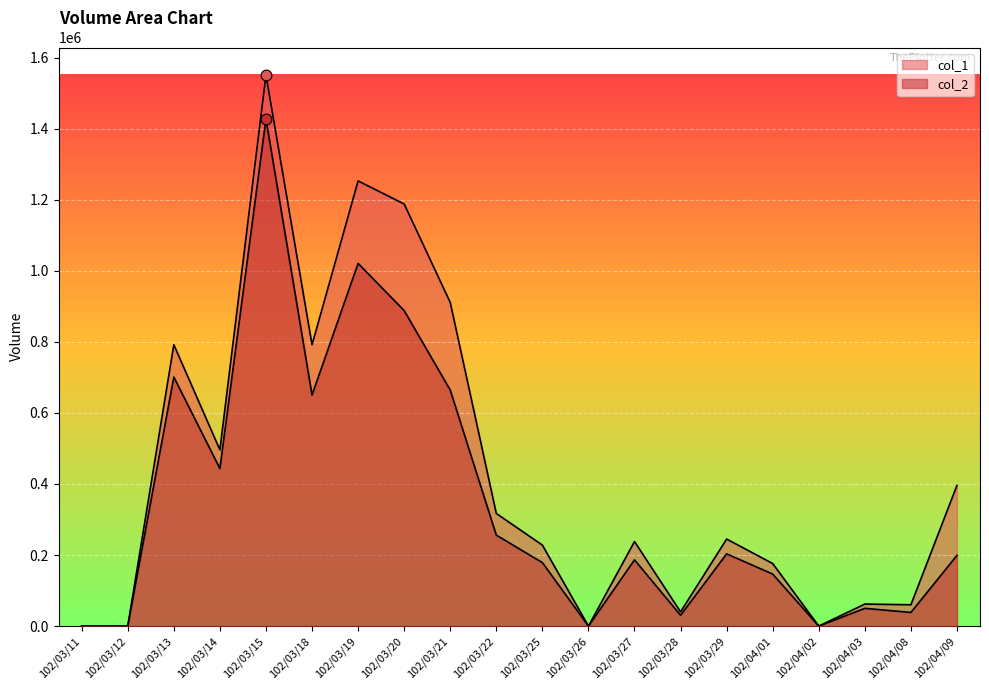

At which category is the sum across all series the highest?

102/03/15